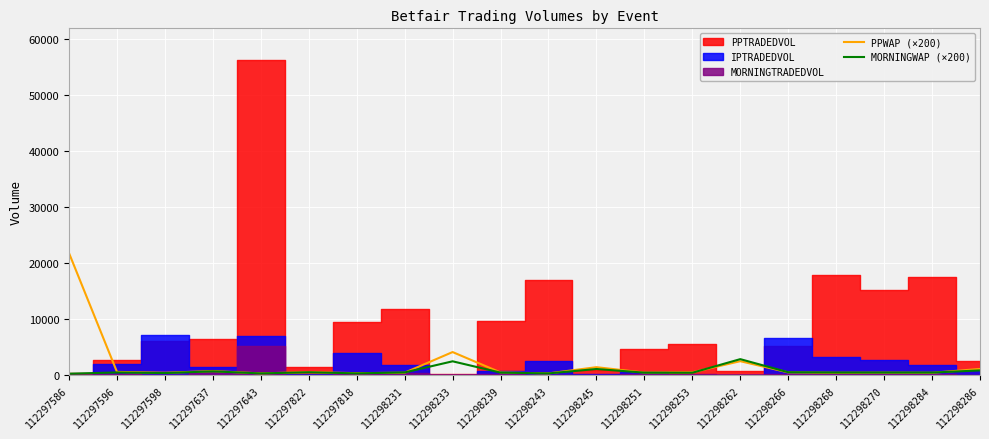

How many values in the PPWAP (×200) series exceed 434?

9